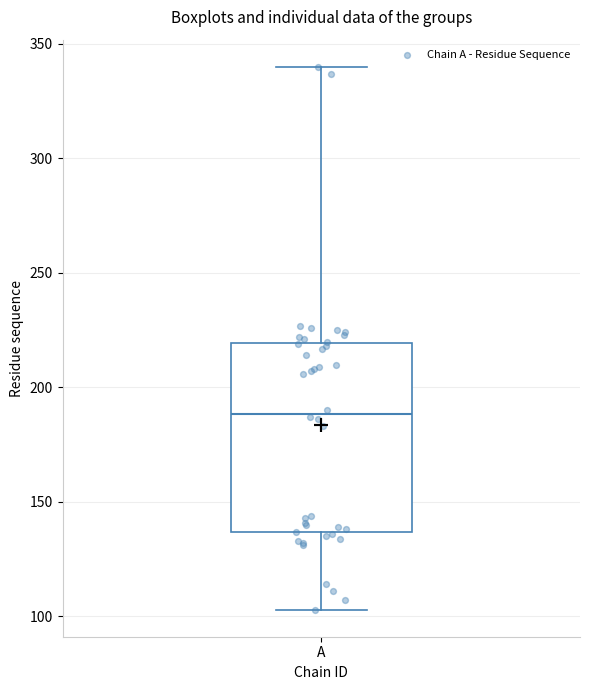

Transcribe this box plot: give where the median line is, the range the box spans, and where the two whiskers end, as read against the y-axis. The values are not printed on the chart, so give them approximately, as read against the axis.

median 190, box 135 to 220, whiskers 105 to 340